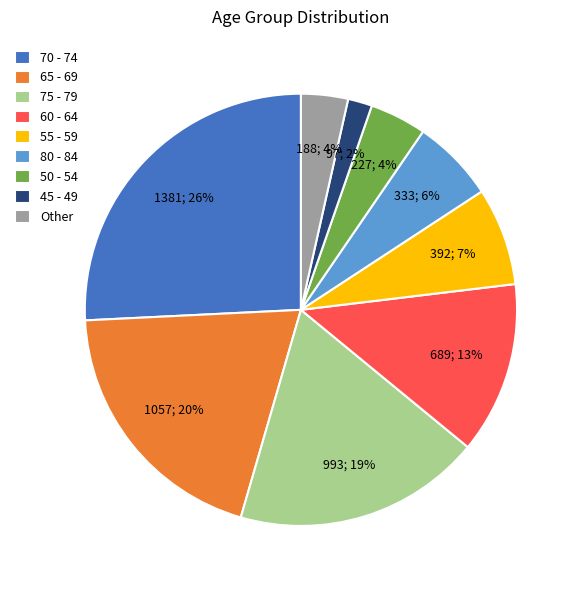

Is it true that 70 - 74 is 26% of the pie?

True